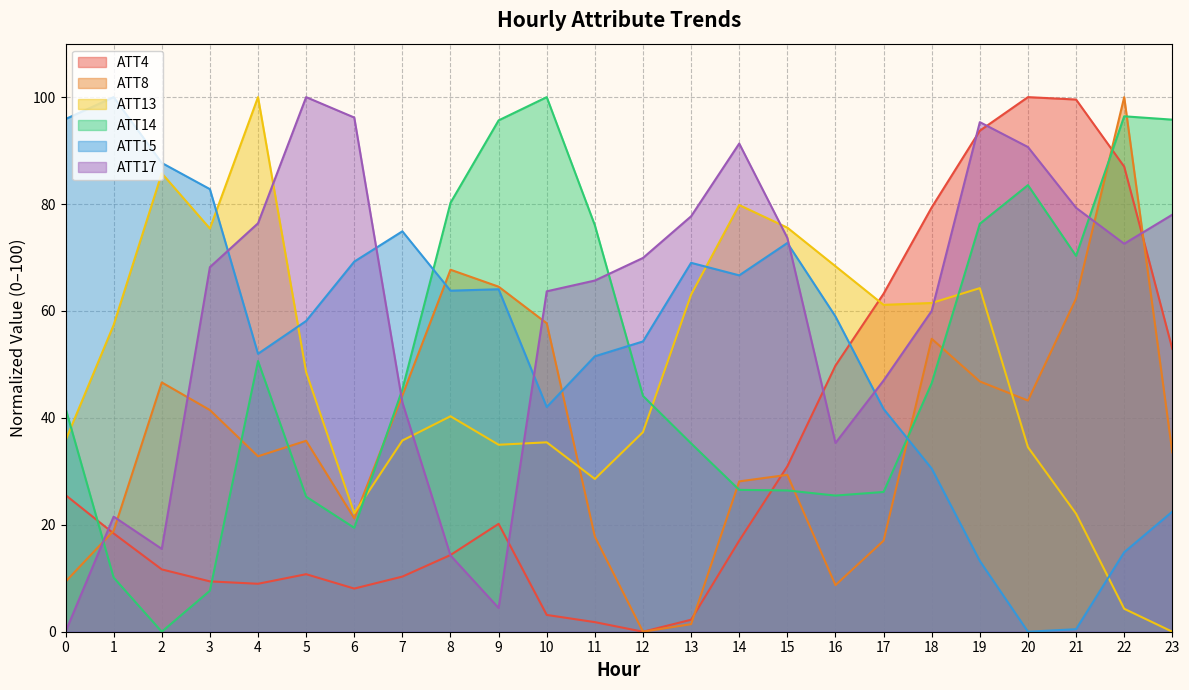

Which series changed the most between 0 and 18?

ATT15